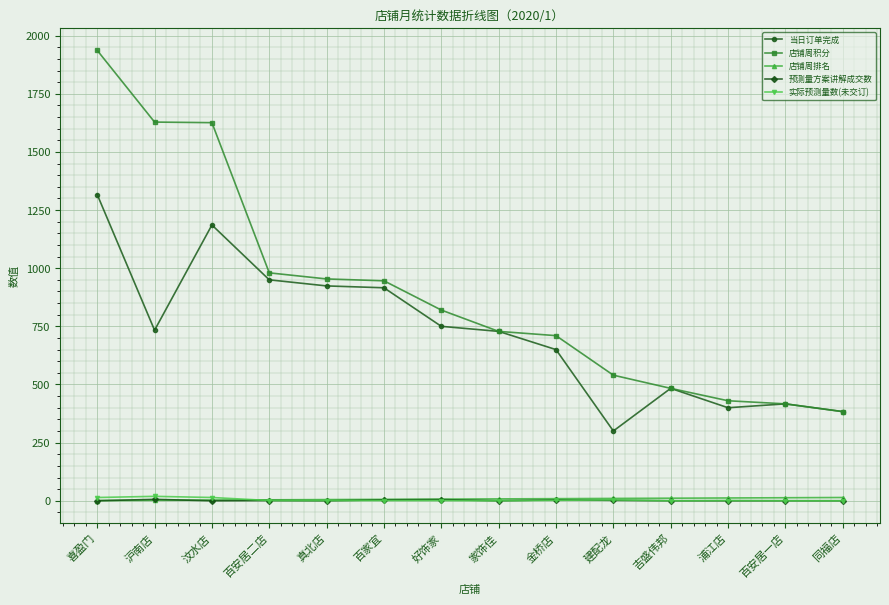

How many intersections are there between 实际预测量数(未交订) and 店铺周排名?

1